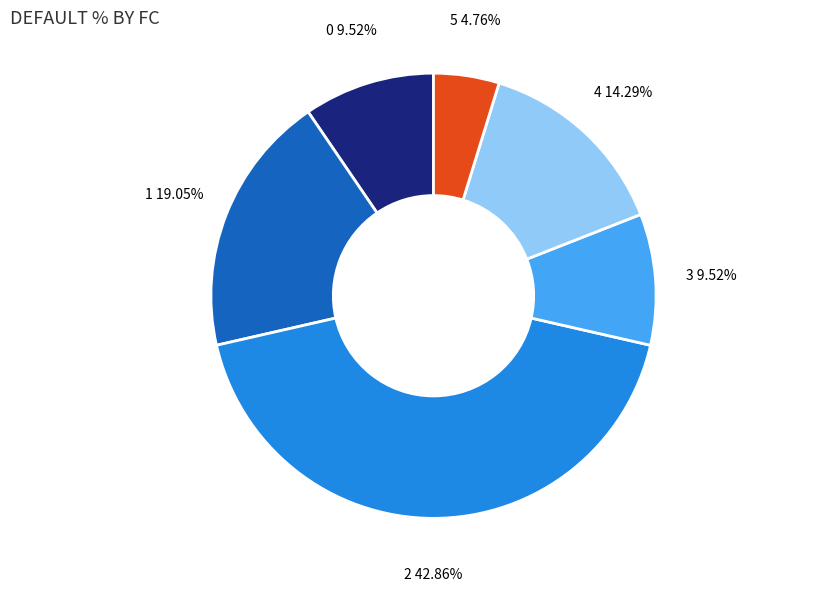

Between 4 and 3, which is larger?

4